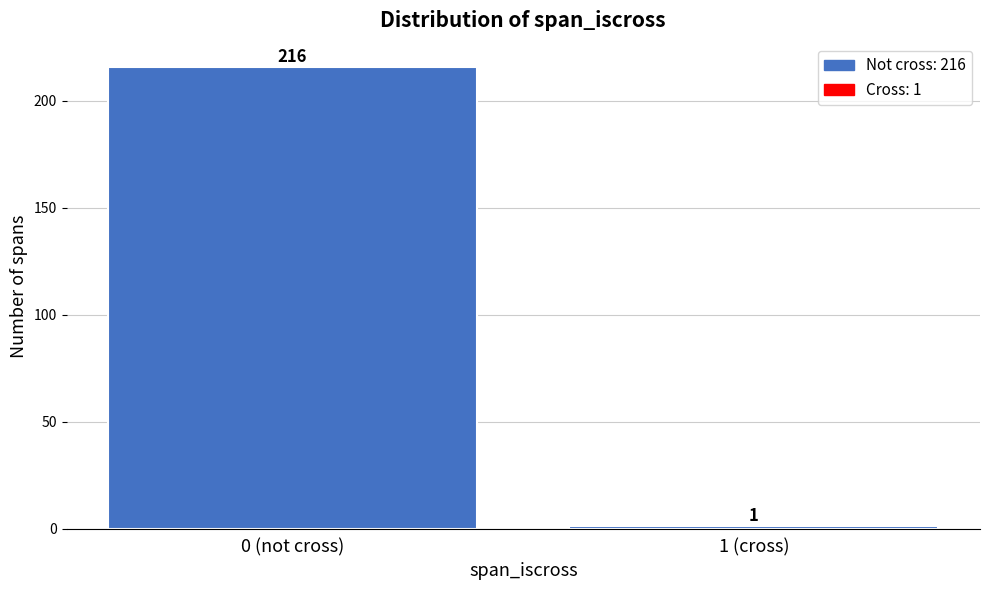

Reading left to right, transcribe all the data shown in this chart.

0 (not cross)=216	1 (cross)=1